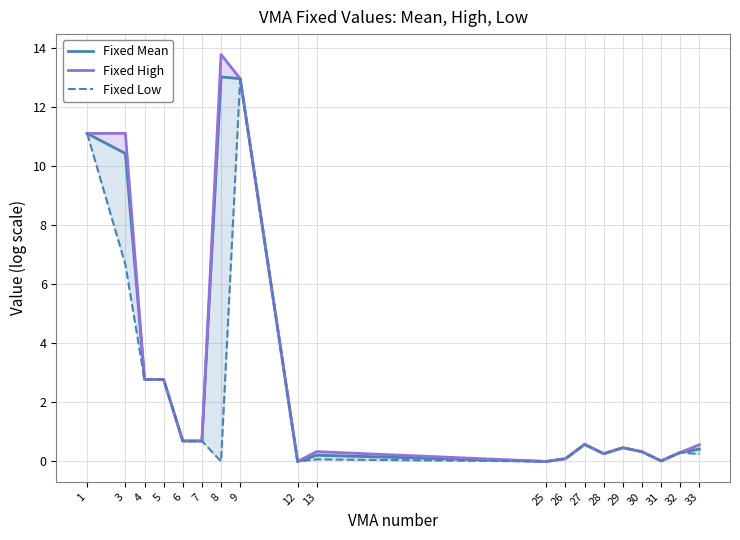

True or false: Fixed Low and Fixed High intersect in this chart.

False